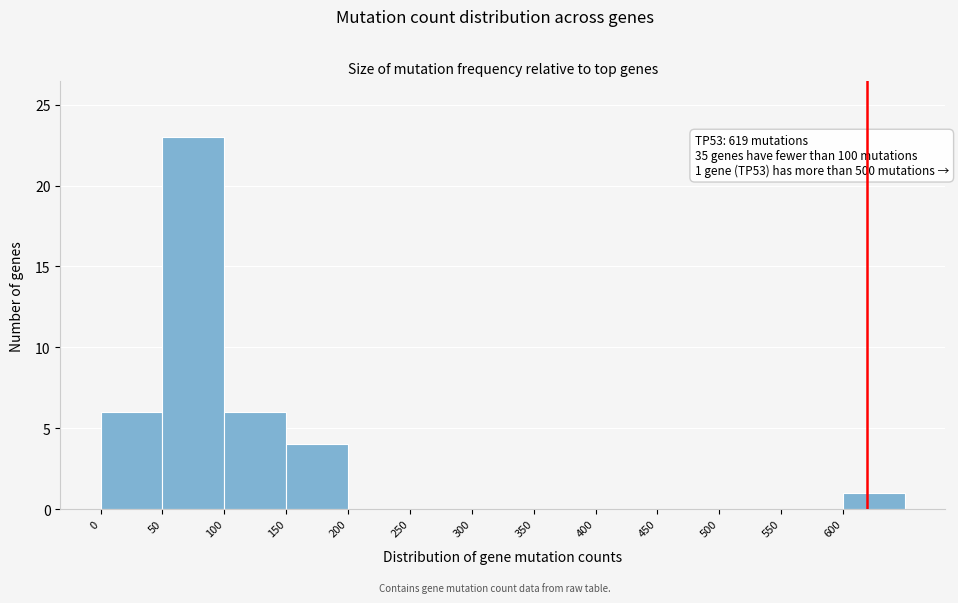

Which range on the x-axis has the tallest bar?

50 to 100